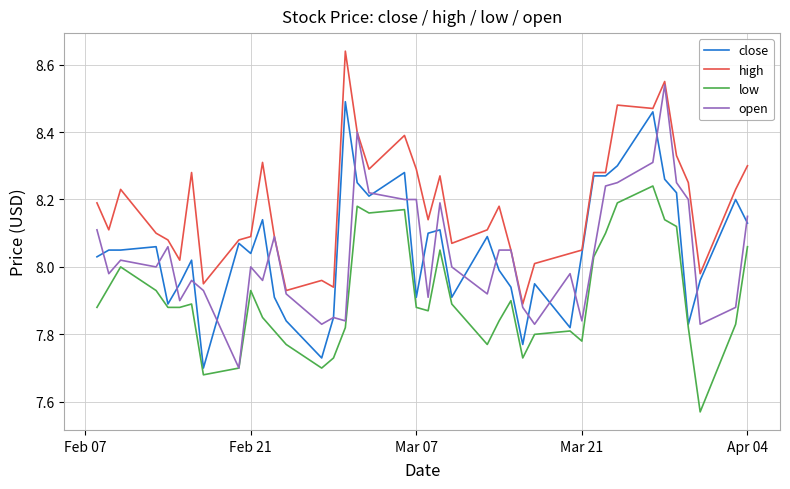

What is the difference between the maximum and second lowest values in the low series?

0.6